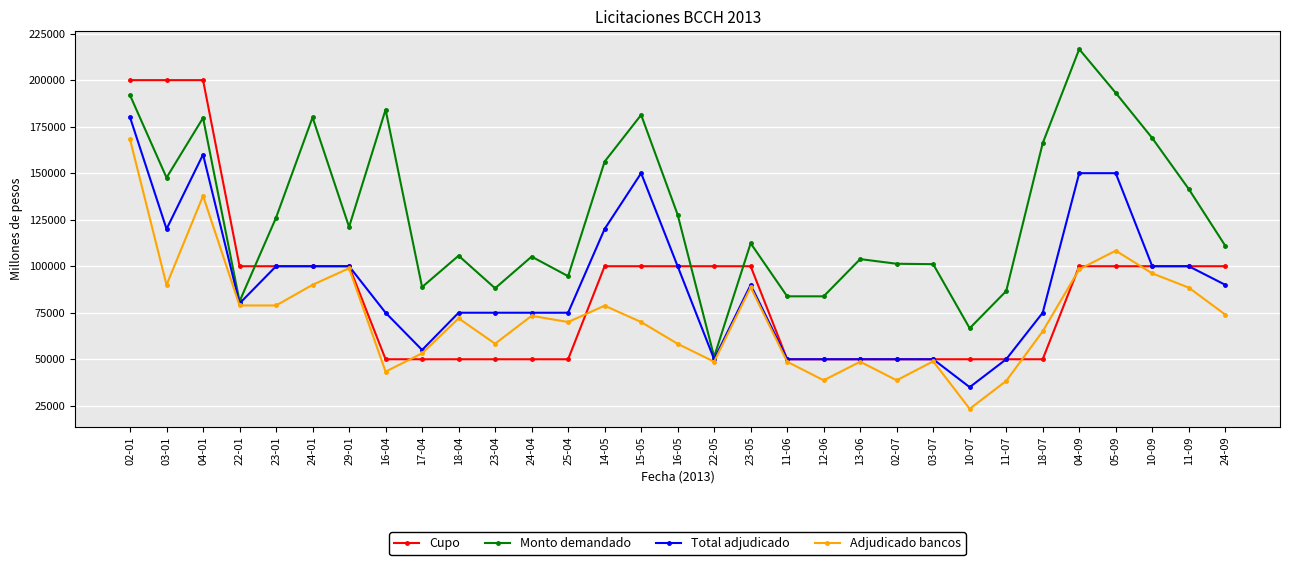

What is the difference between the Monto demandado values at 15-05 and 04-09?

35330